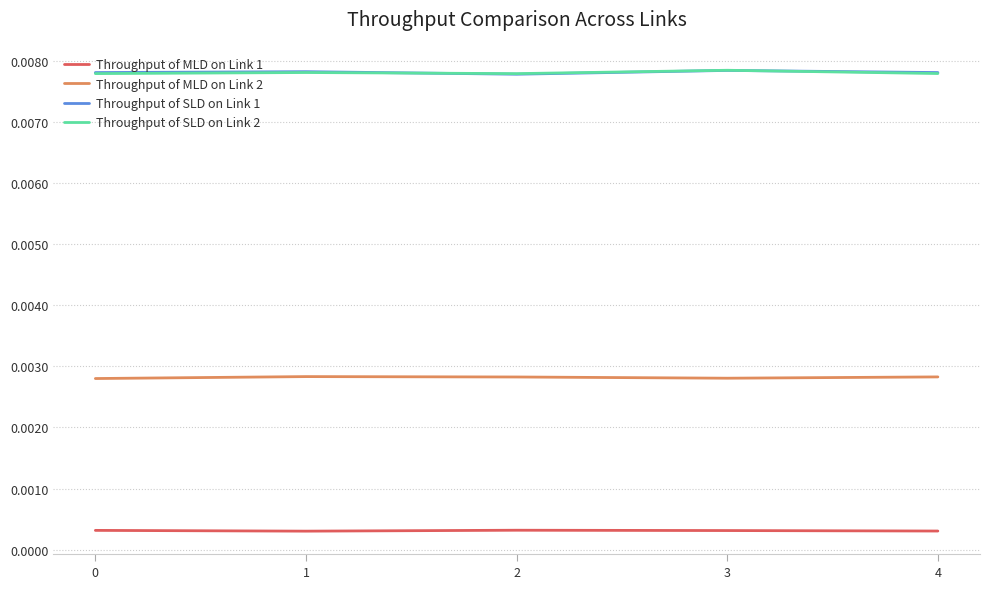

True or false: Throughput of MLD on Link 1 and Throughput of SLD on Link 2 intersect in this chart.

False